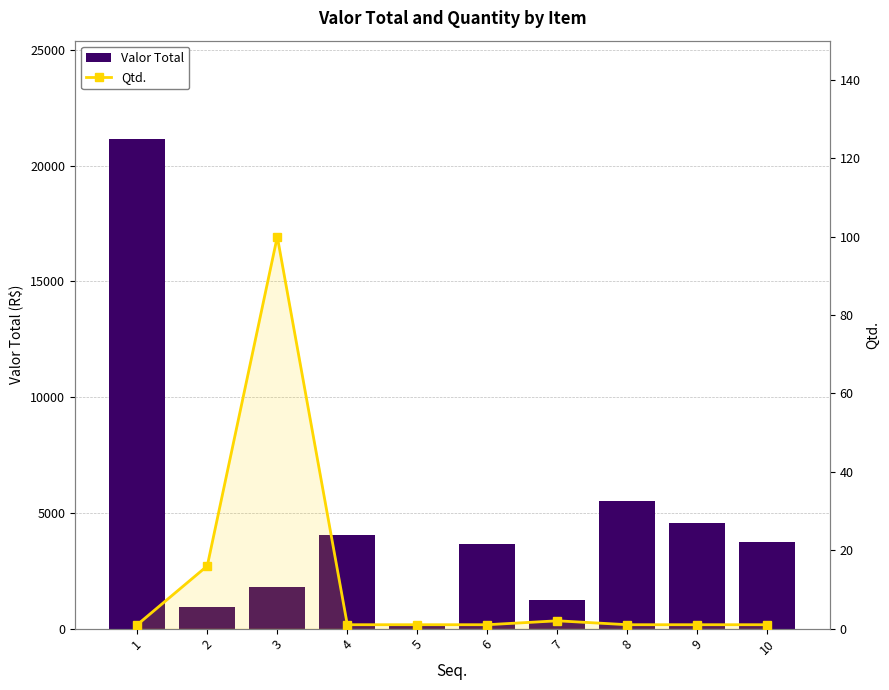

What is the difference between the maximum and minimum values in the Qtd. series?

99.0